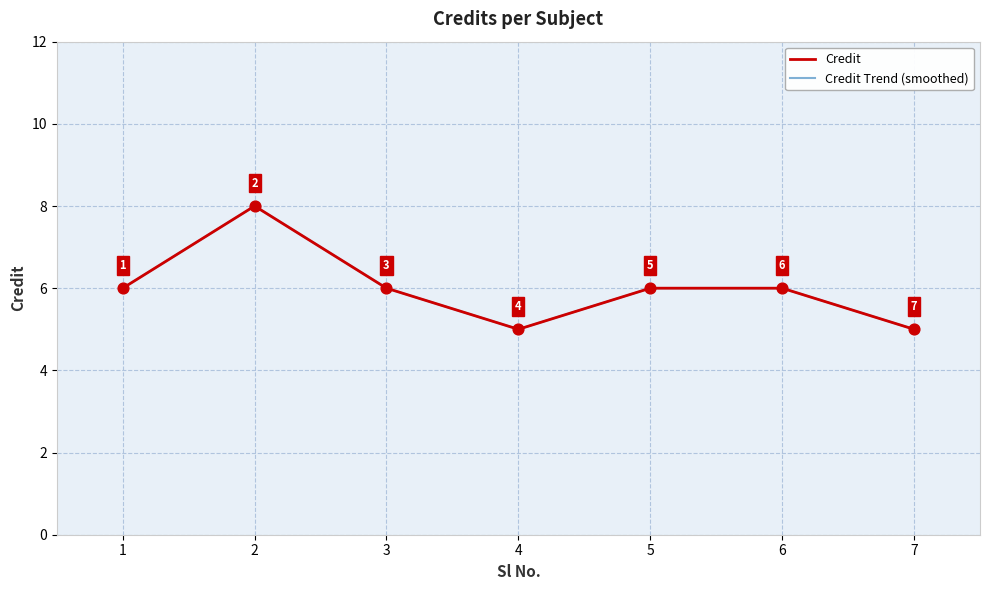

Approximately how many times larger is the value at 3 compared to 2?

0.8